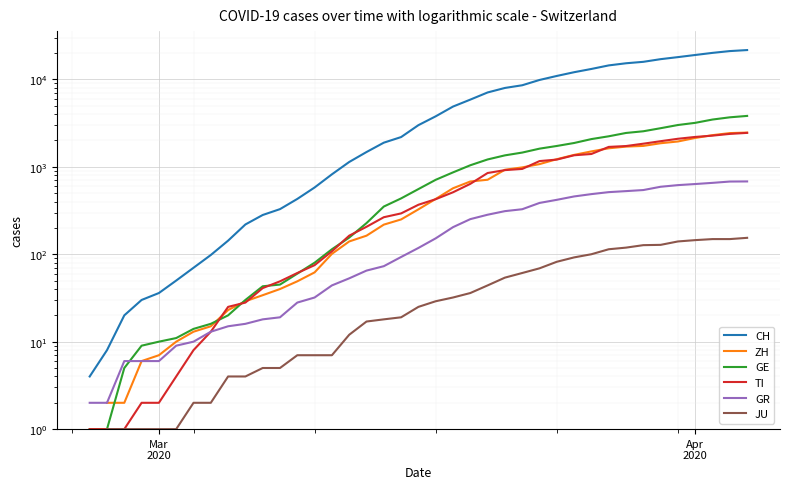

True or false: ZH and GR cross at least once.

False